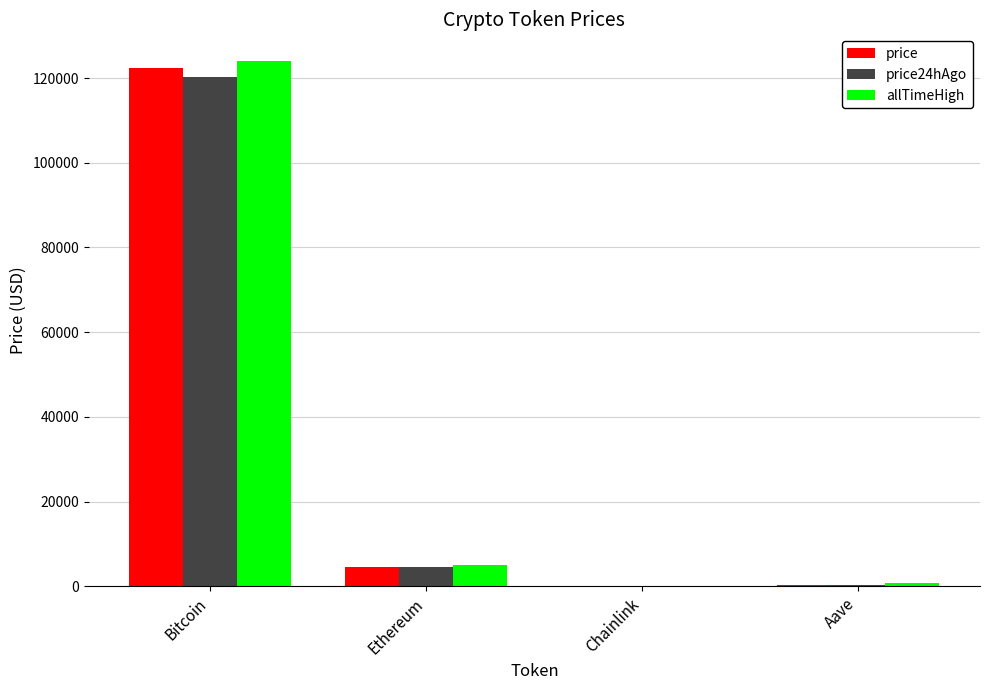

At which category is the sum across all series the highest?

Bitcoin